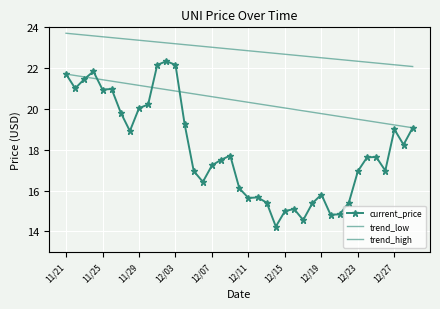

Which series has the largest total across all categories?

trend_high